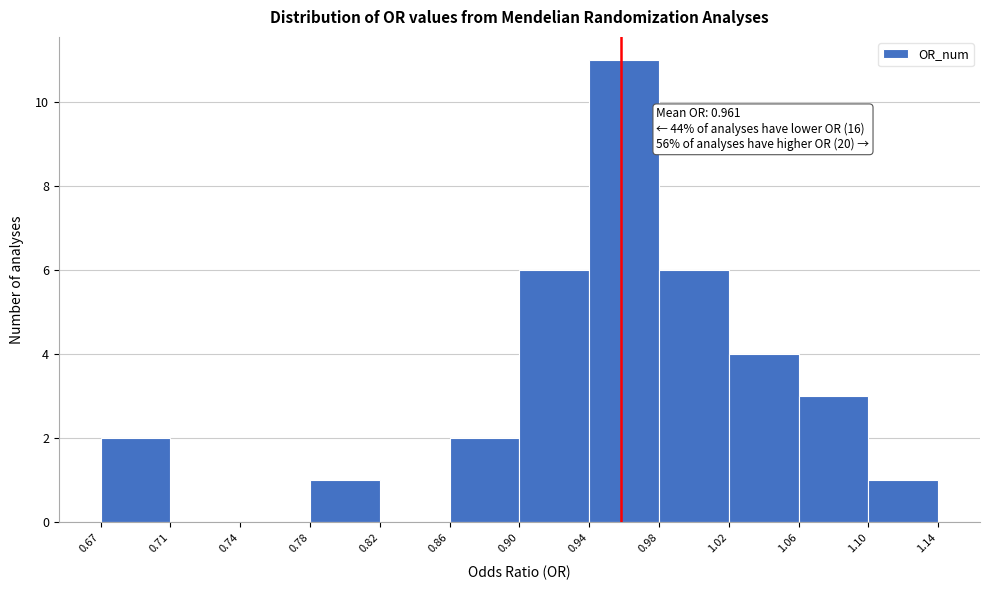

Which range on the x-axis has the tallest bar?

0.94 to 0.98